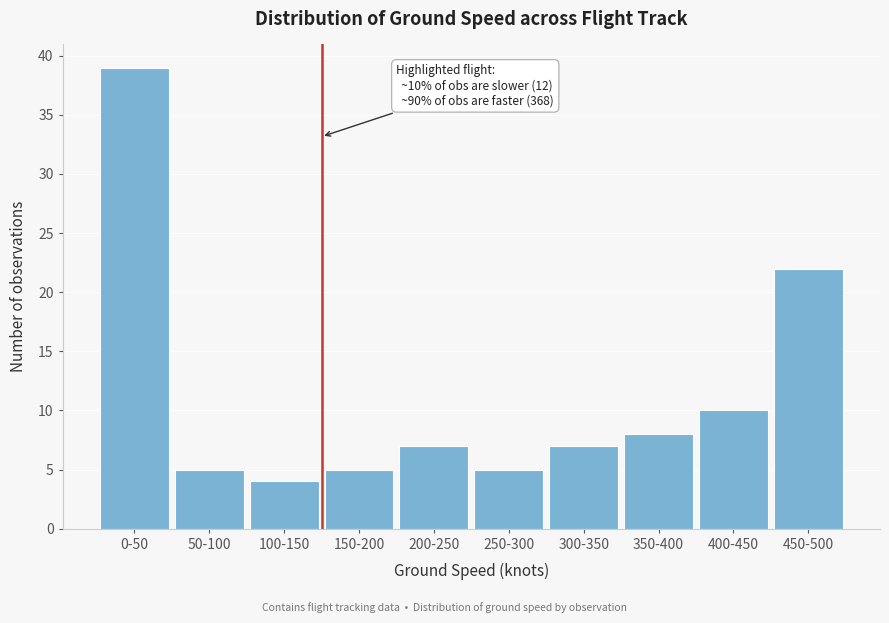

Reading right to left, what are all the values shown in this chart?

22	10	8	7	5	7	5	4	5	39